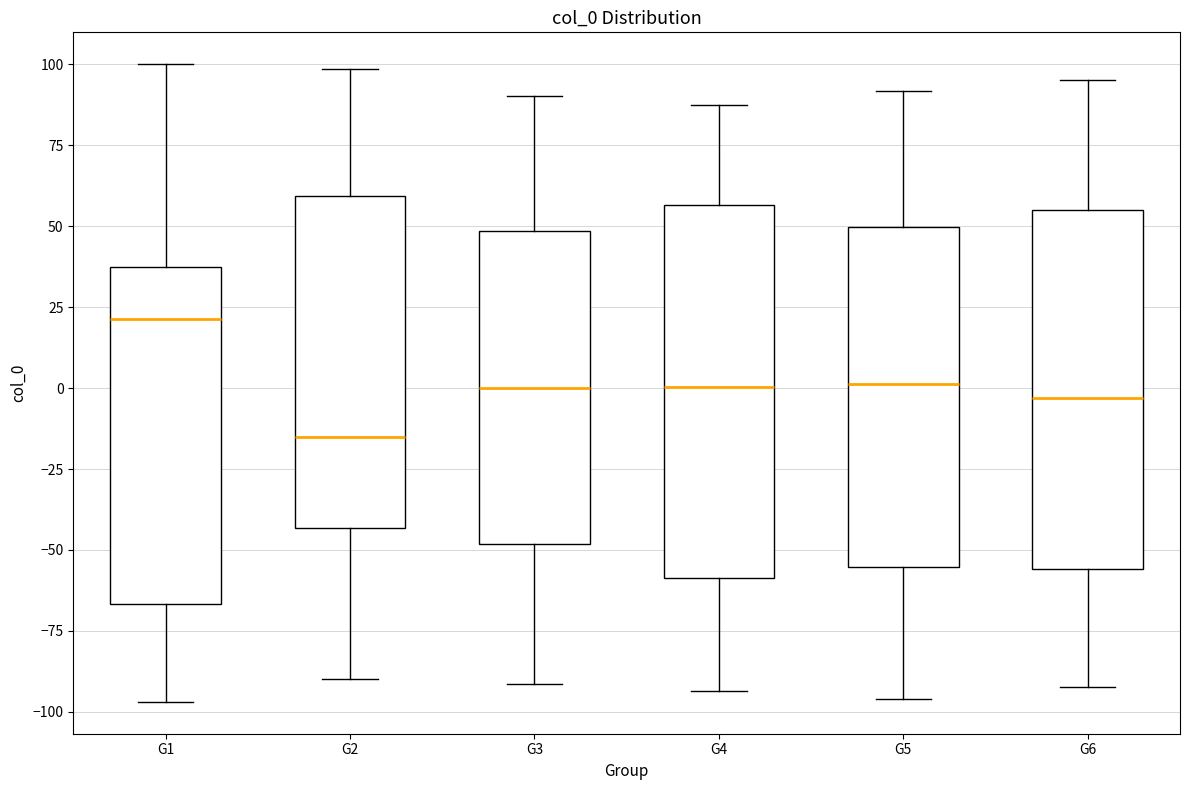

Where does the upper whisker of the box for G2 end on the y-axis? The values are not printed on the chart, so give them approximately, as read against the axis.

100